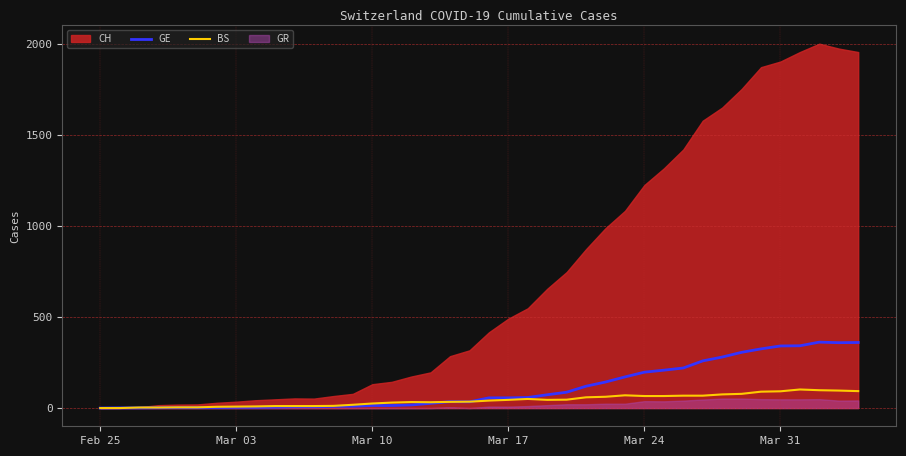

The value of GE at Feb 25 is -135. True or false?

False